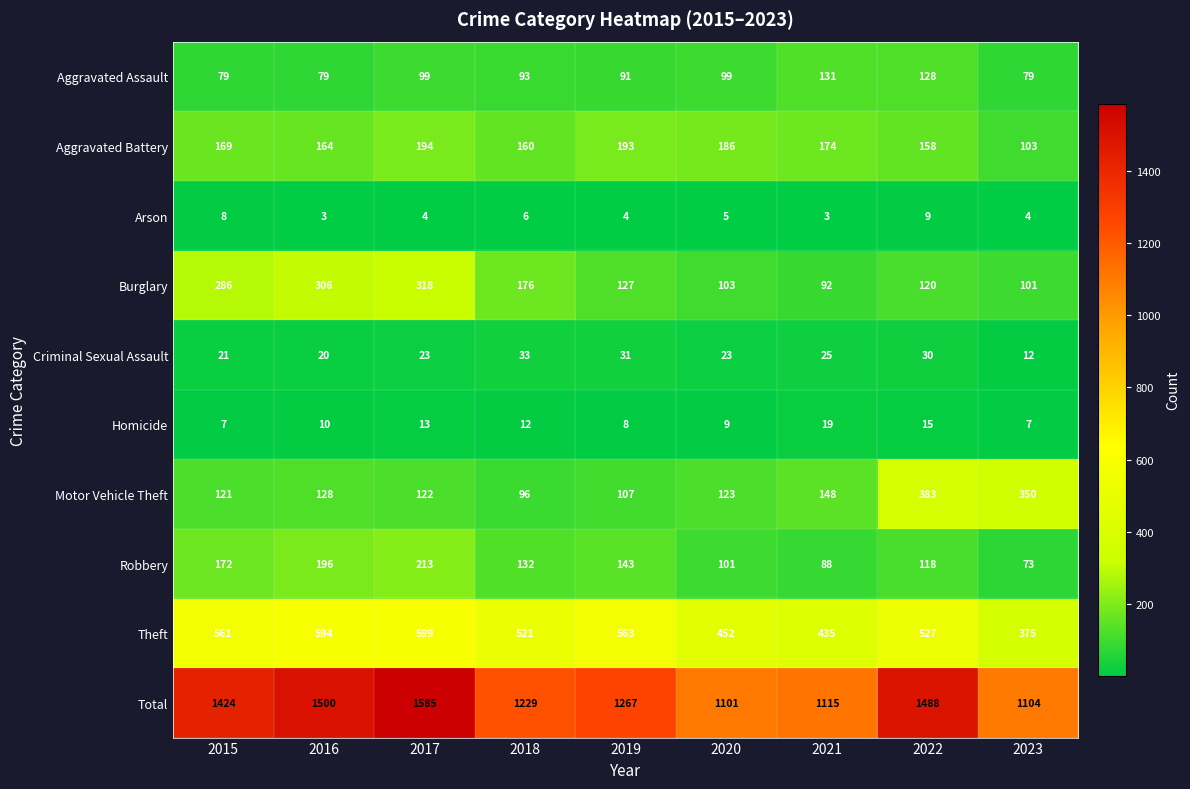

Which series has the largest total across all categories?

Total